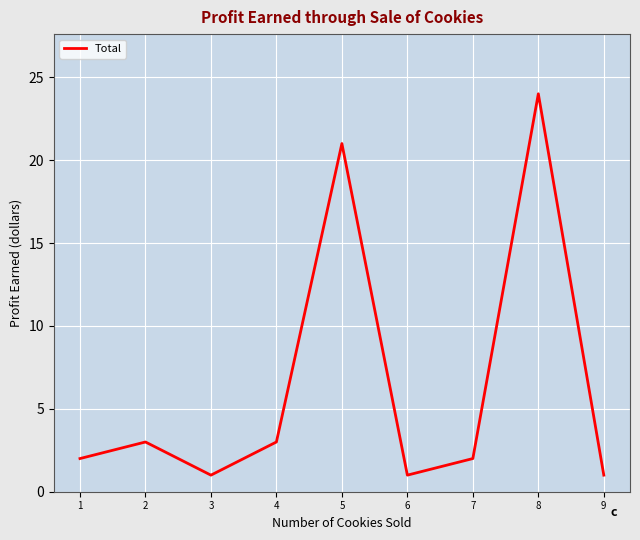

Approximately how many times larger is the value at 8 compared to 2?

8.0